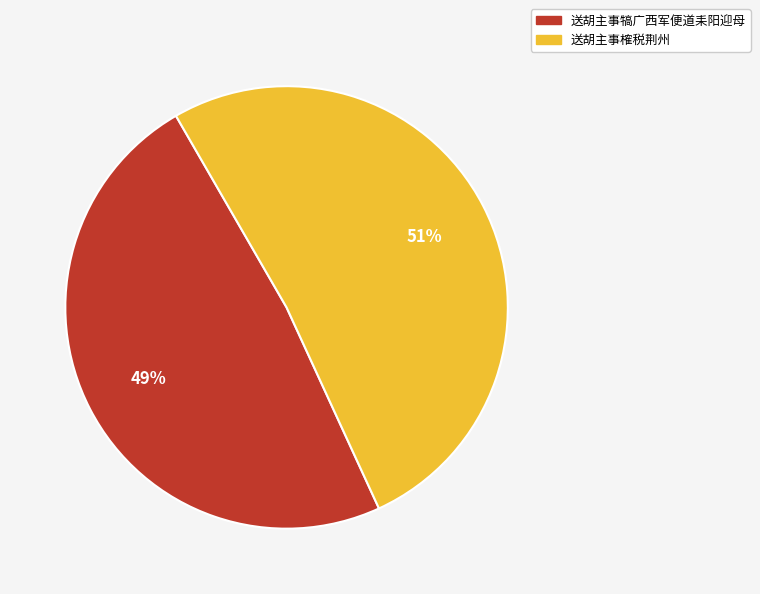

How many segments does this pie chart have?

2